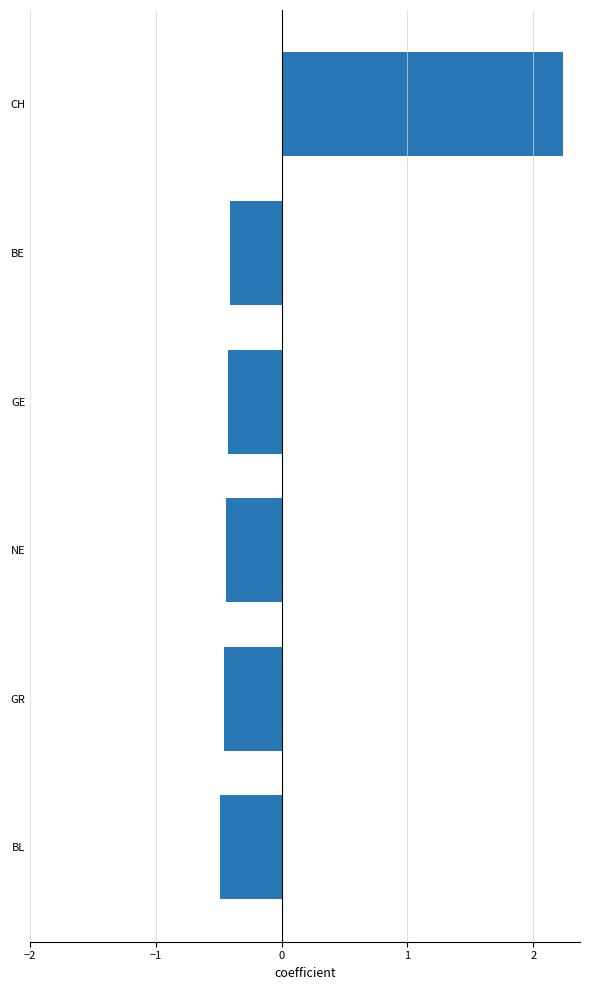

What is the sum of the values at BE and CH?

1.8